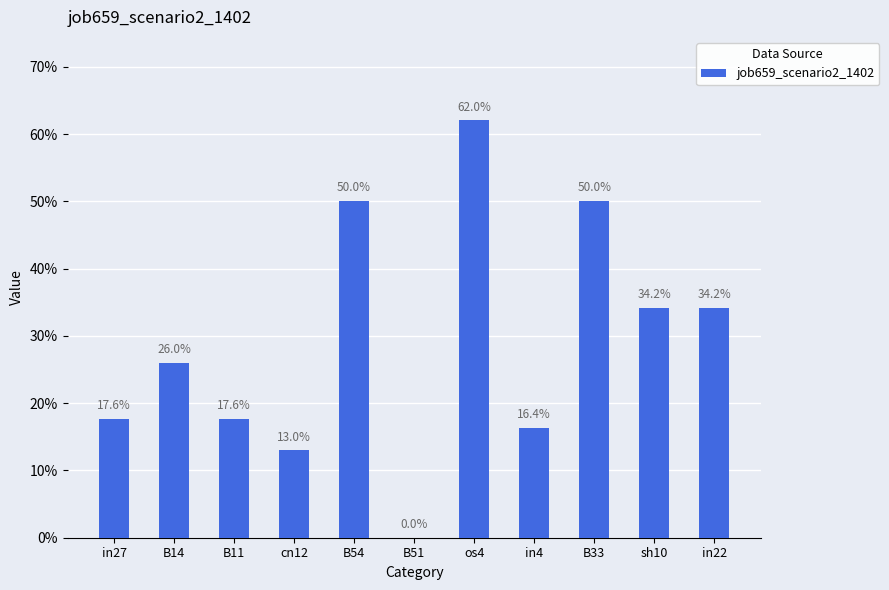

How many values are above zero?

10